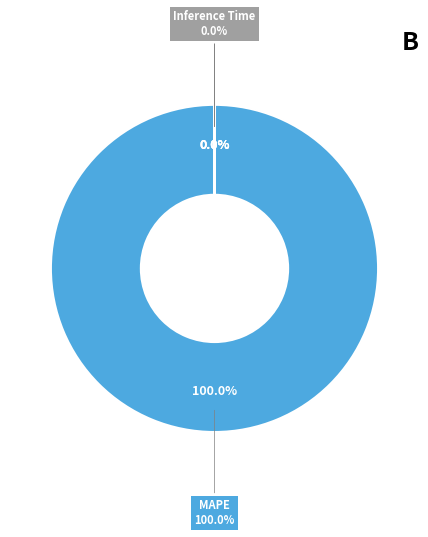

Is it true that MAPE is 100% of the pie?

True